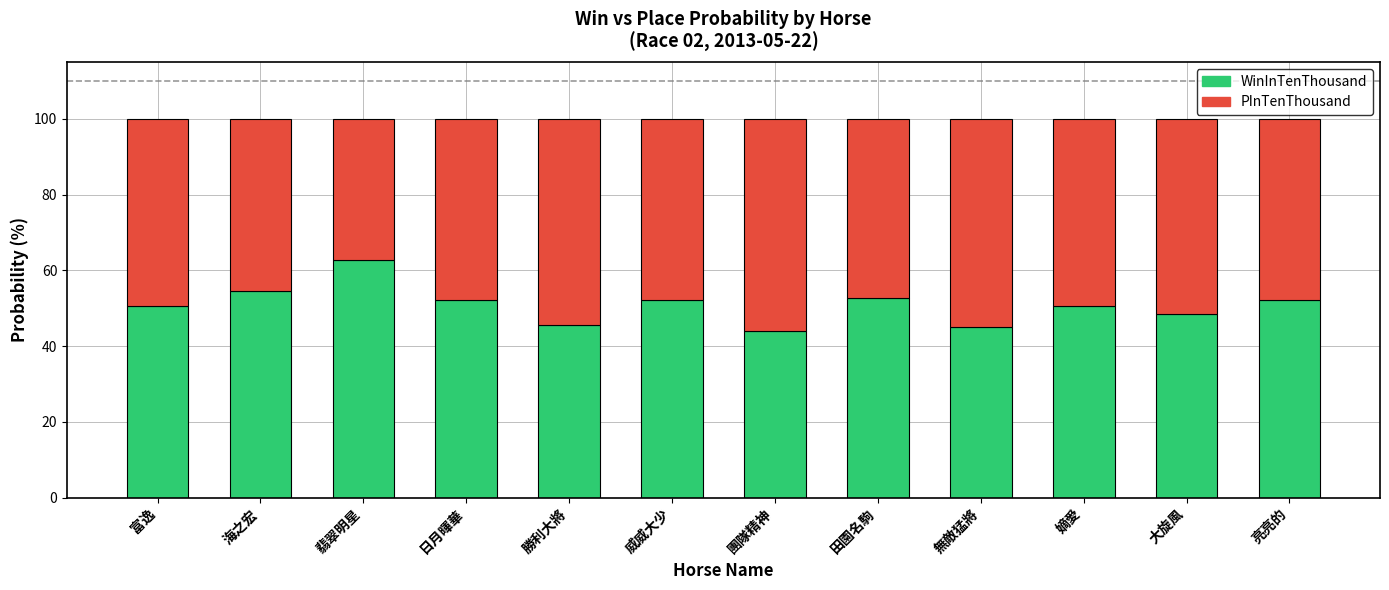

The WinInTenThousand series shows 52.2 at 威威大少. True or false?

True